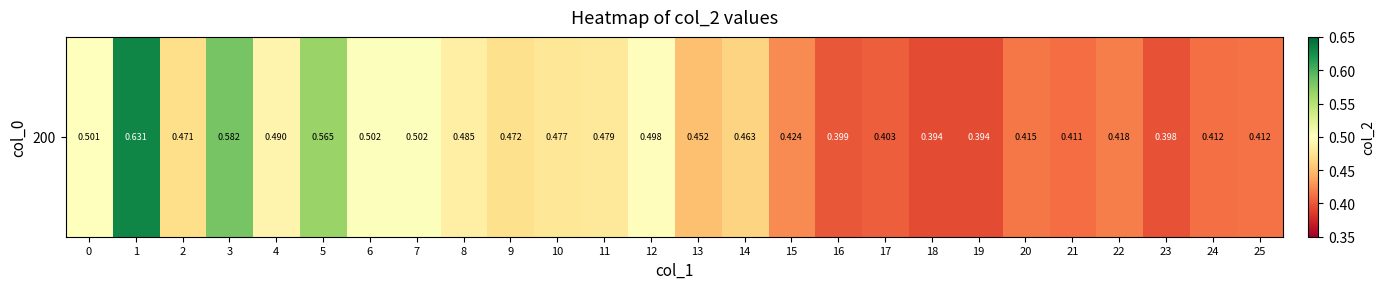

The chart shows a value of 0.1 at 17. True or false?

False